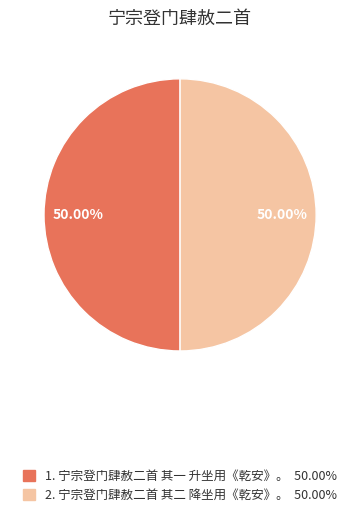

How many segments does this pie chart have?

2